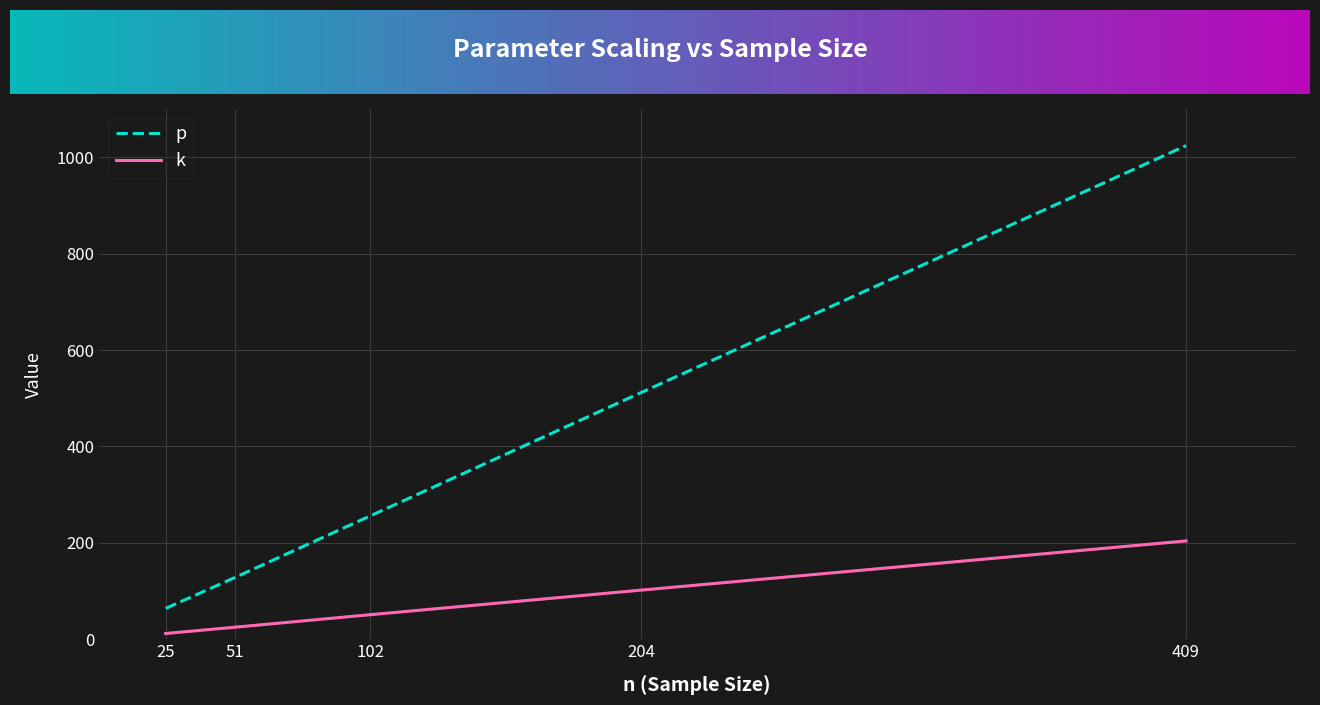

What is the maximum value shown in the chart?

1024